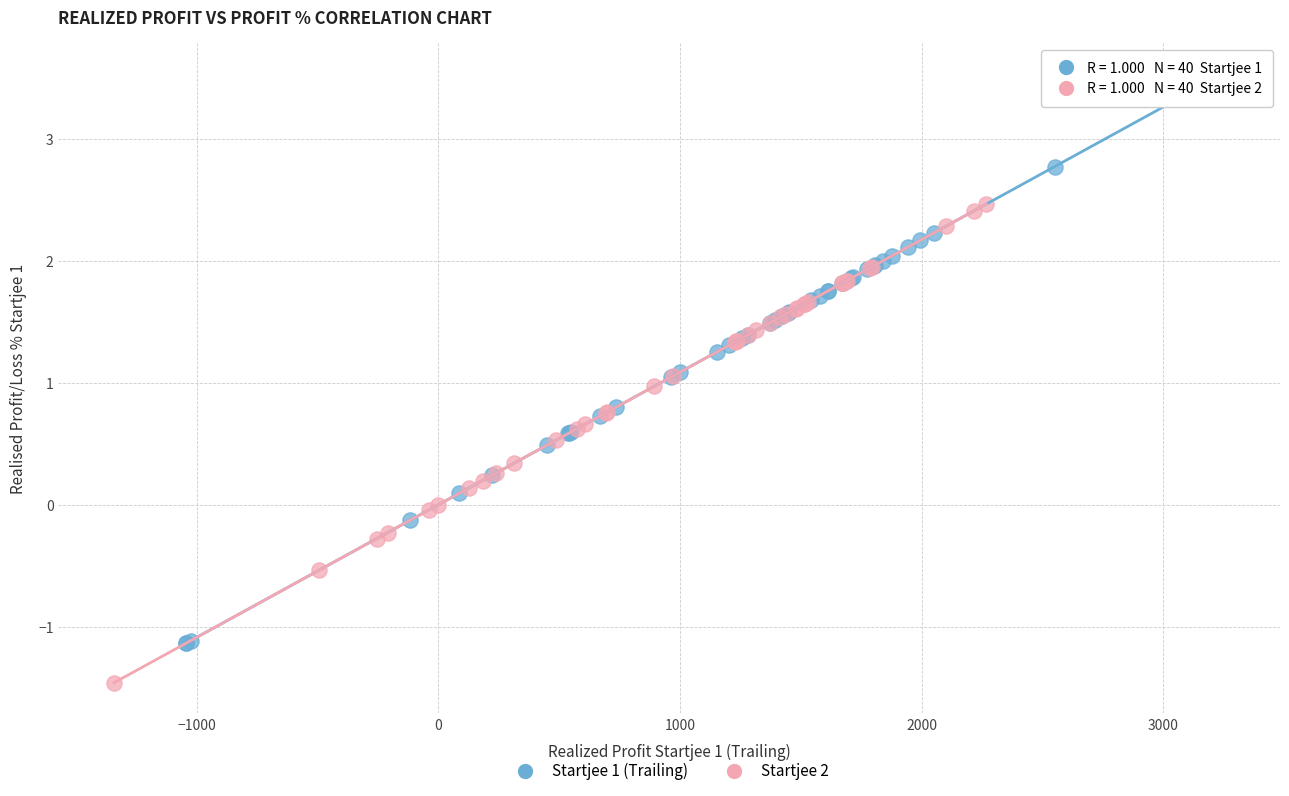

Which series reaches the maximum Y coordinate?

Startjee 1 (Trailing)